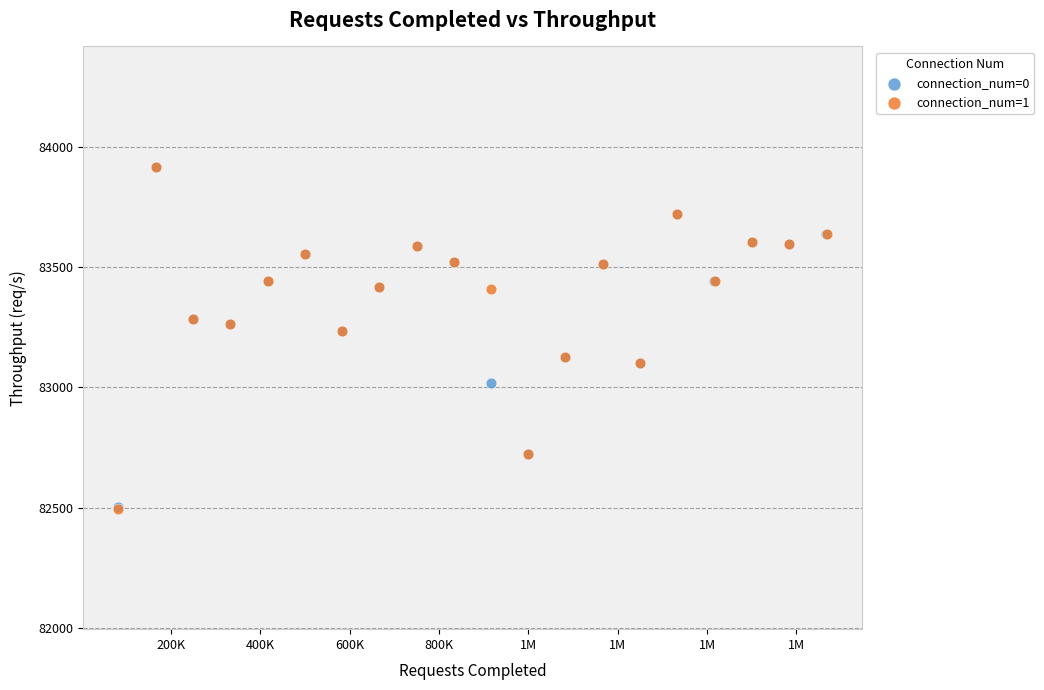

What are all the series names shown in the legend?

connection_num=0, connection_num=1